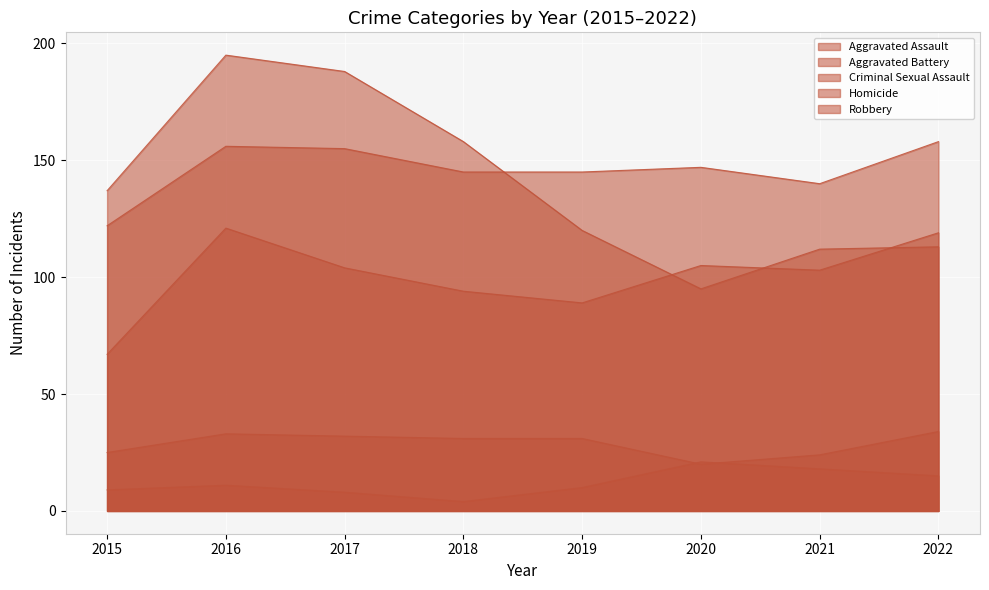

Which series ends up on top after the final intersection of Robbery and Aggravated Battery?

Aggravated Battery